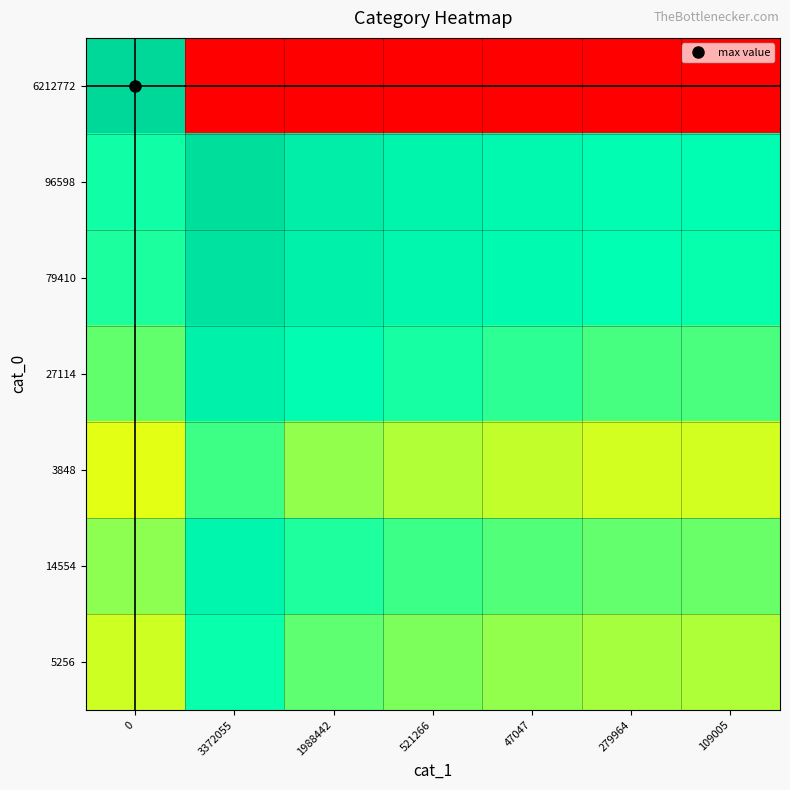

Between 521266 and 47047, which is larger?

521266